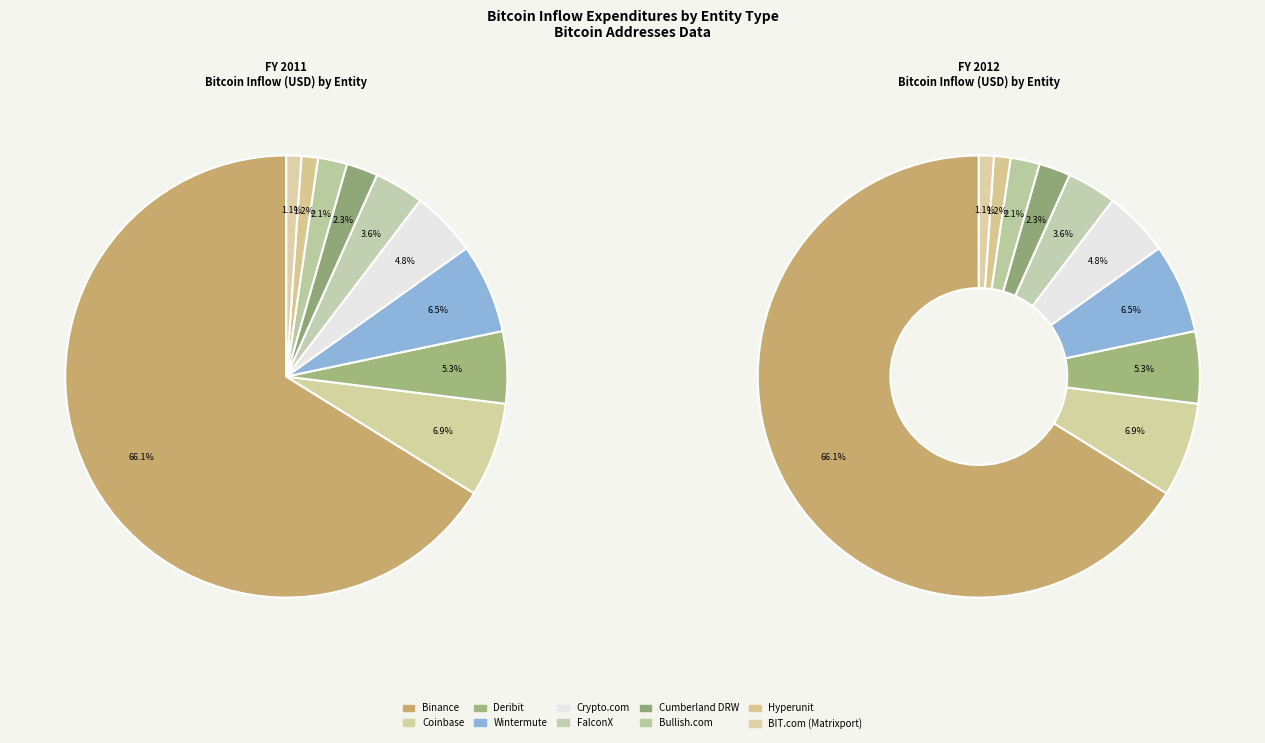

Between Coinbase and Cumberland DRW, which is larger?

Coinbase